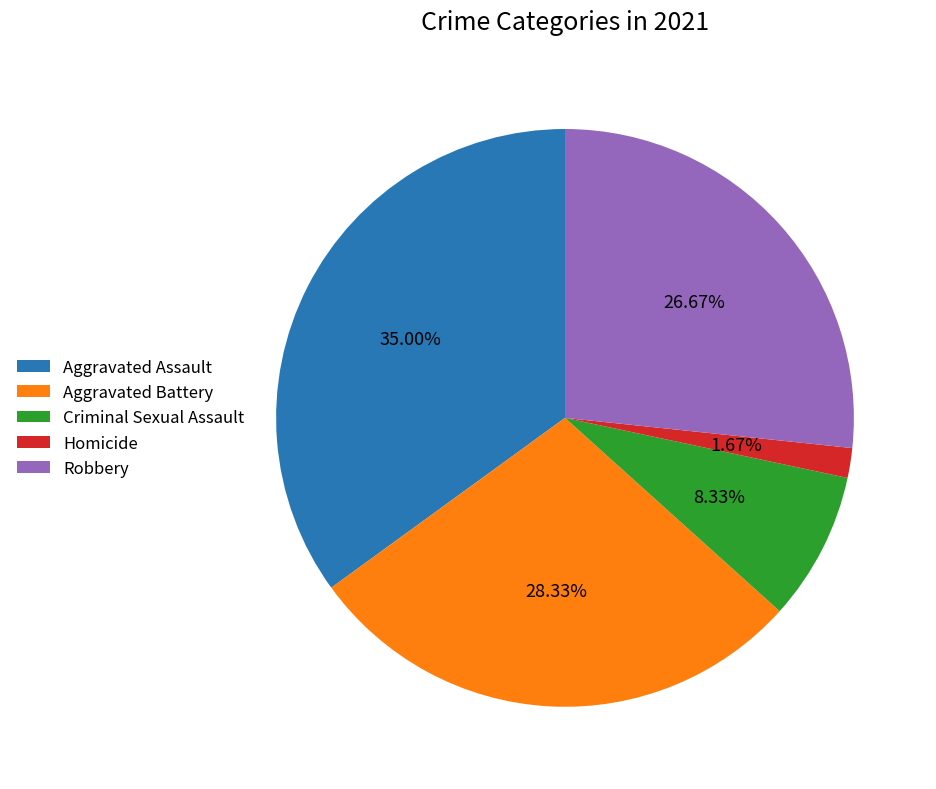

To the nearest percent, what is the combined percentage of Aggravated Battery and Robbery?

55%